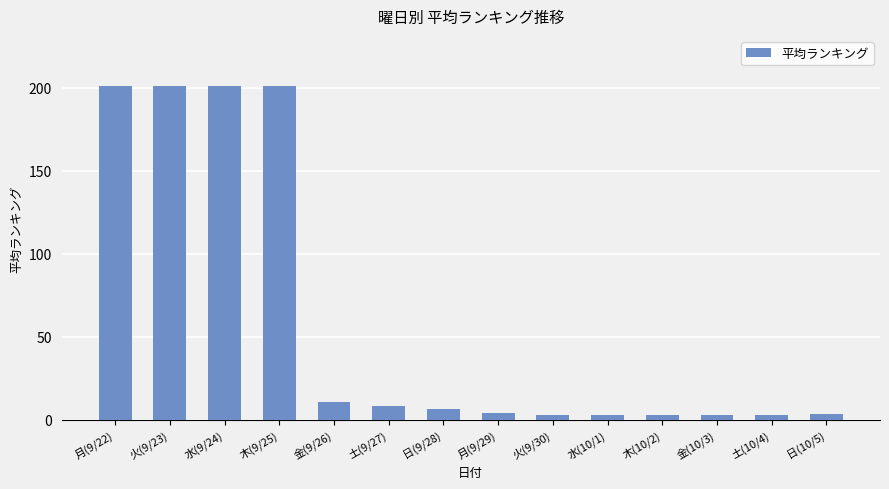

What is the approximate value at 日(9/28)?

6.6